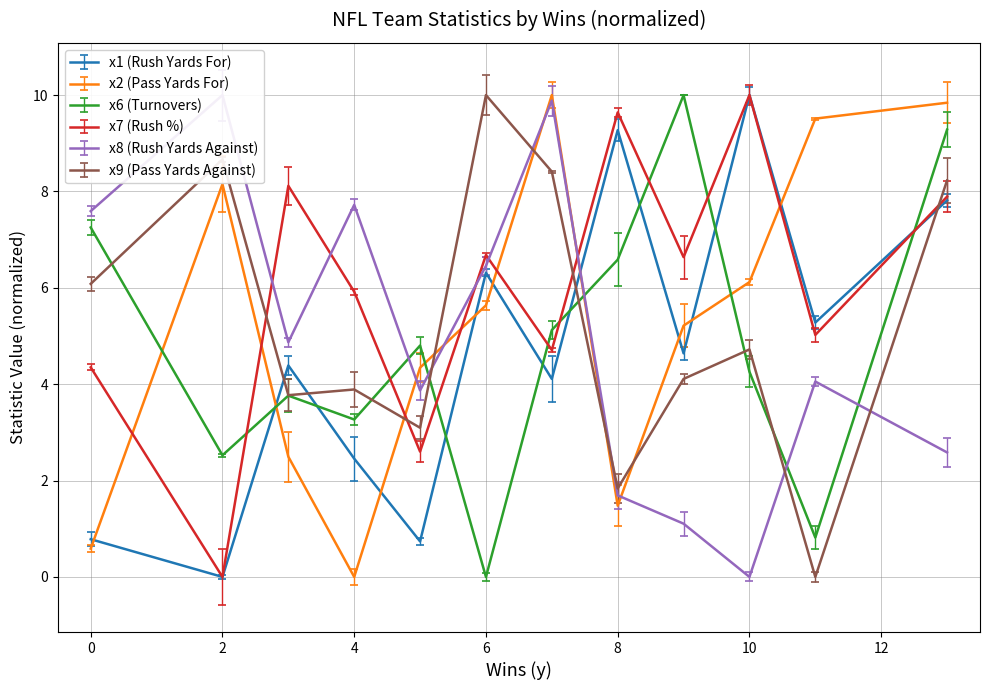

Rank the series by their maximum value, from lowest to highest.

x1, x2, x6, x7, x8, x9